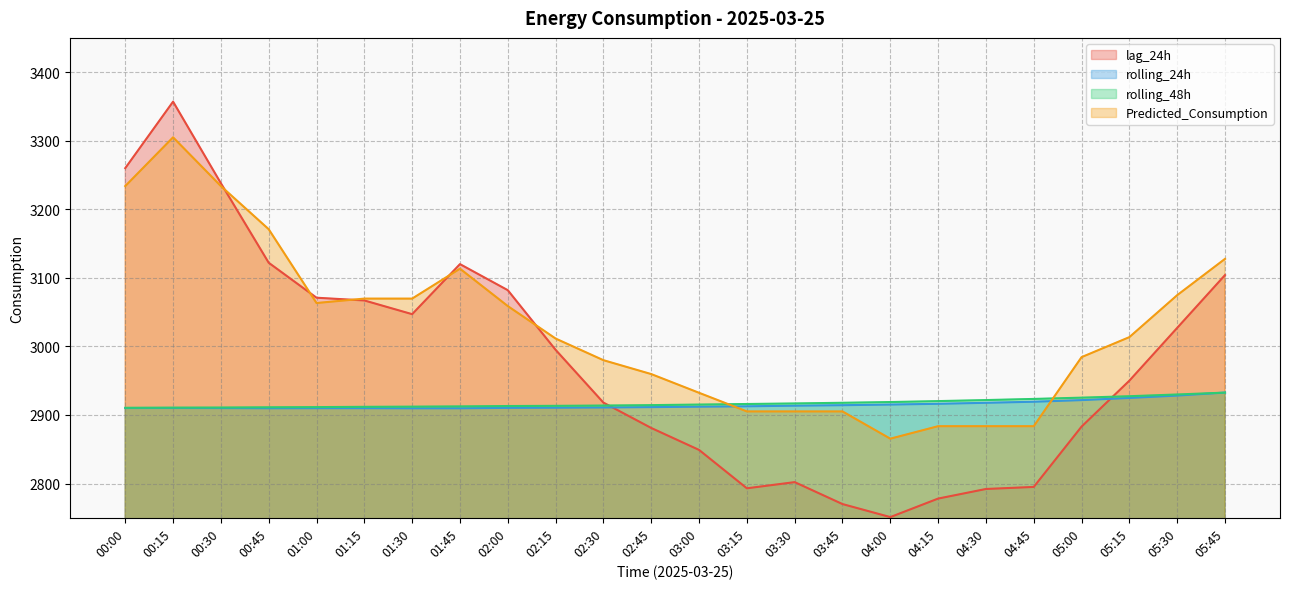

Between 03:45 and 01:00, which is larger?

01:00